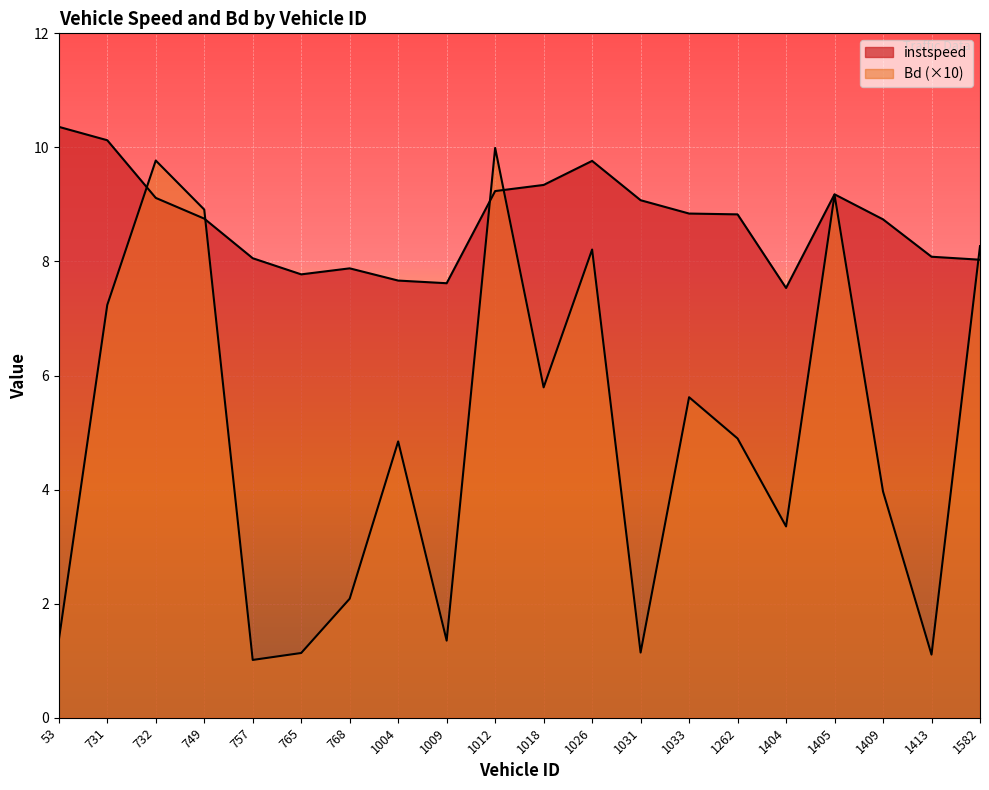

How many times do instspeed and Bd cross each other?

5